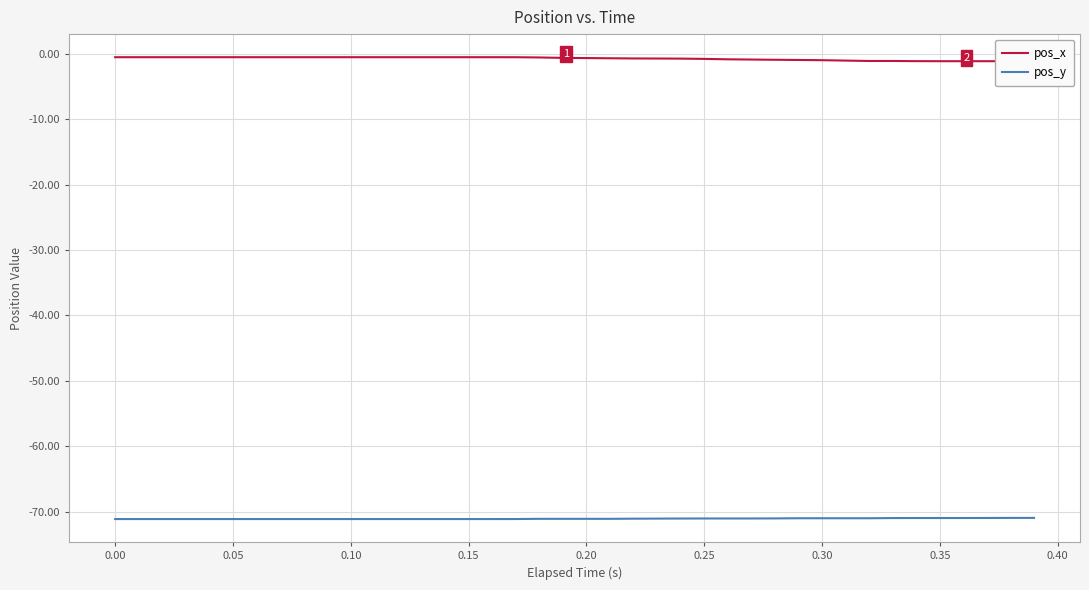

What is the minimum value for pos_y?

-71.1